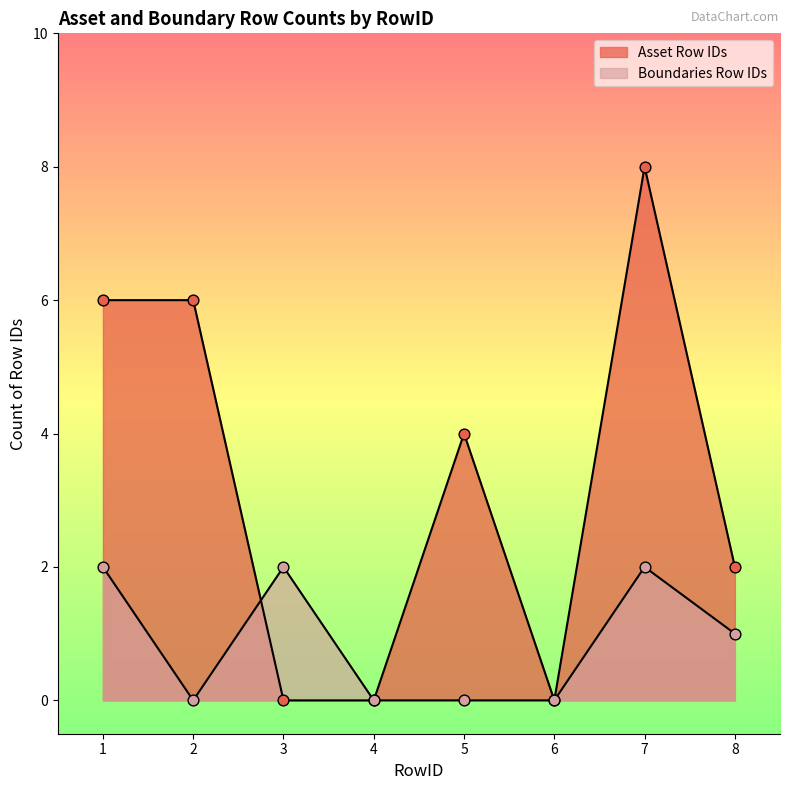

What is the total value across all series at 5?

4